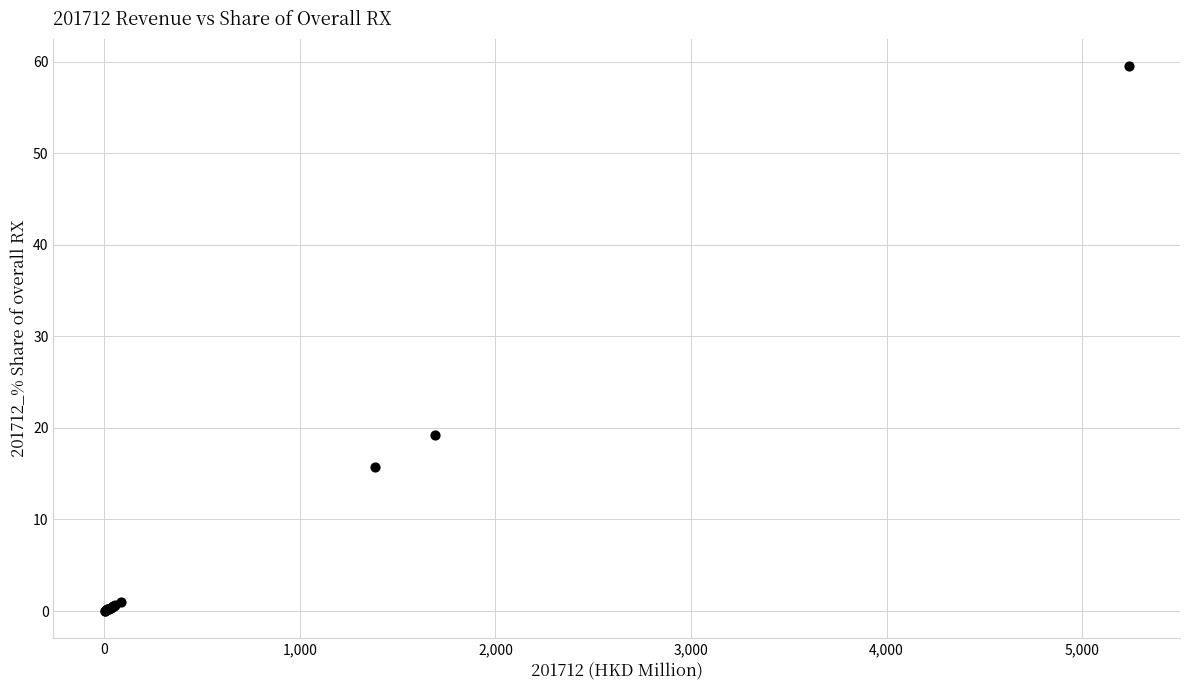

What Y value in the scatter plot is closest to 29?

19.2